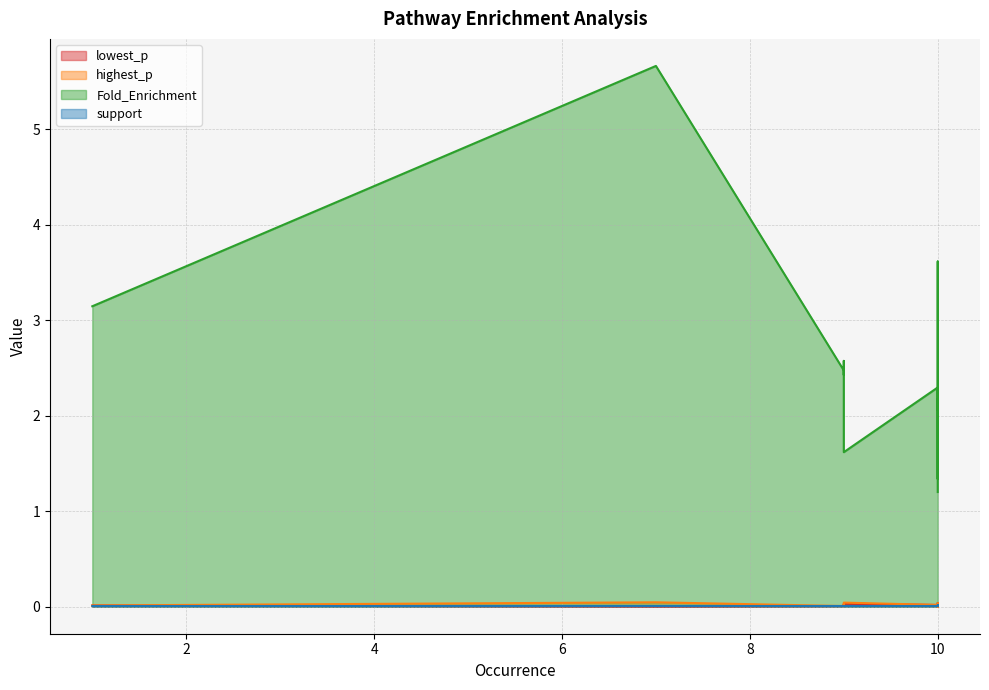

Is the value of support at mmu03410 greater than the value of highest_p at mmu03020?

No